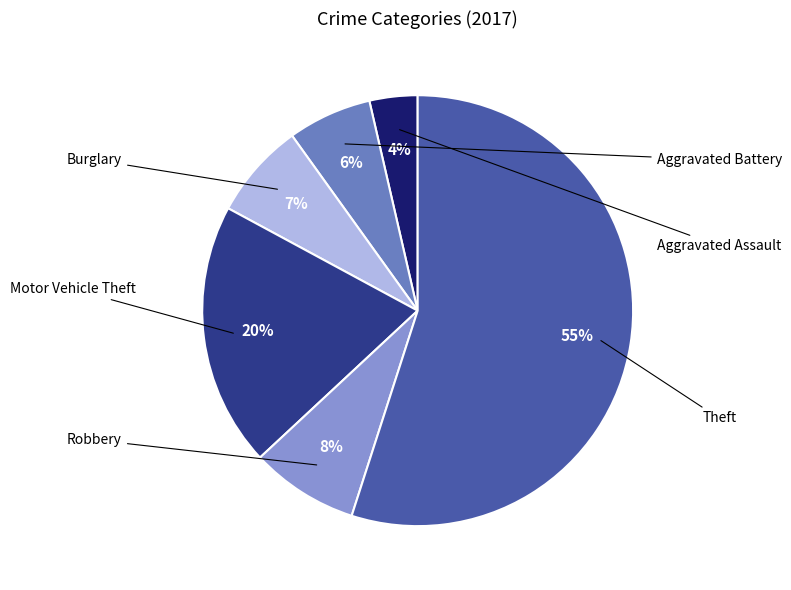

To the nearest percent, what is the average slice percentage?

17%